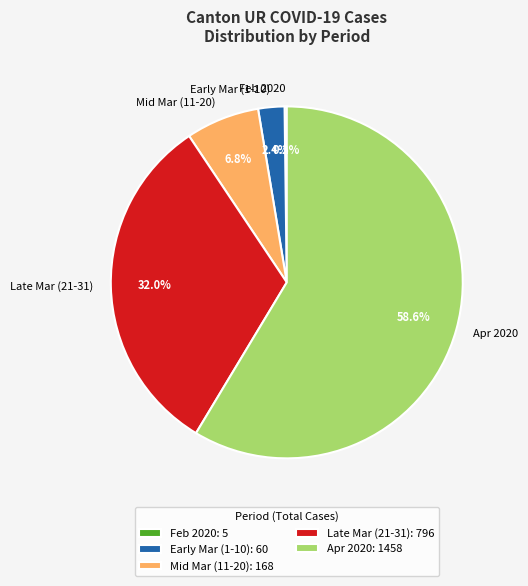

How much of the chart is everything except Apr 2020?

41.4%